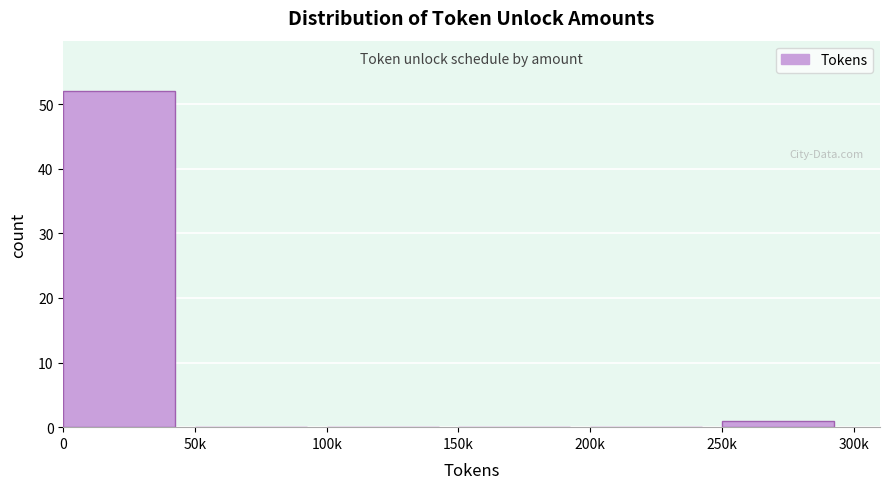

Reading right to left, transcribe all the data shown in this chart.

250k=1	200k=0	150k=0	100k=0	50k=0	0=52